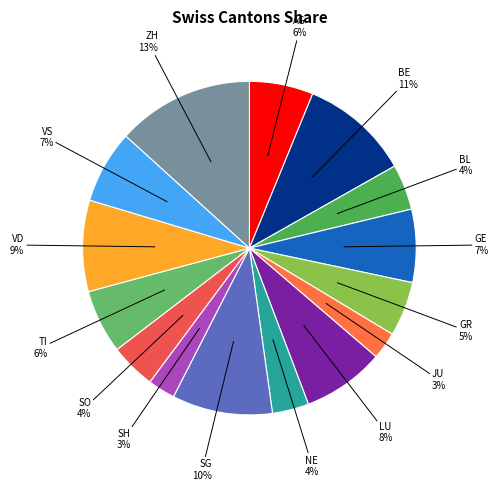

Which category has the biggest portion of the pie?

ZH